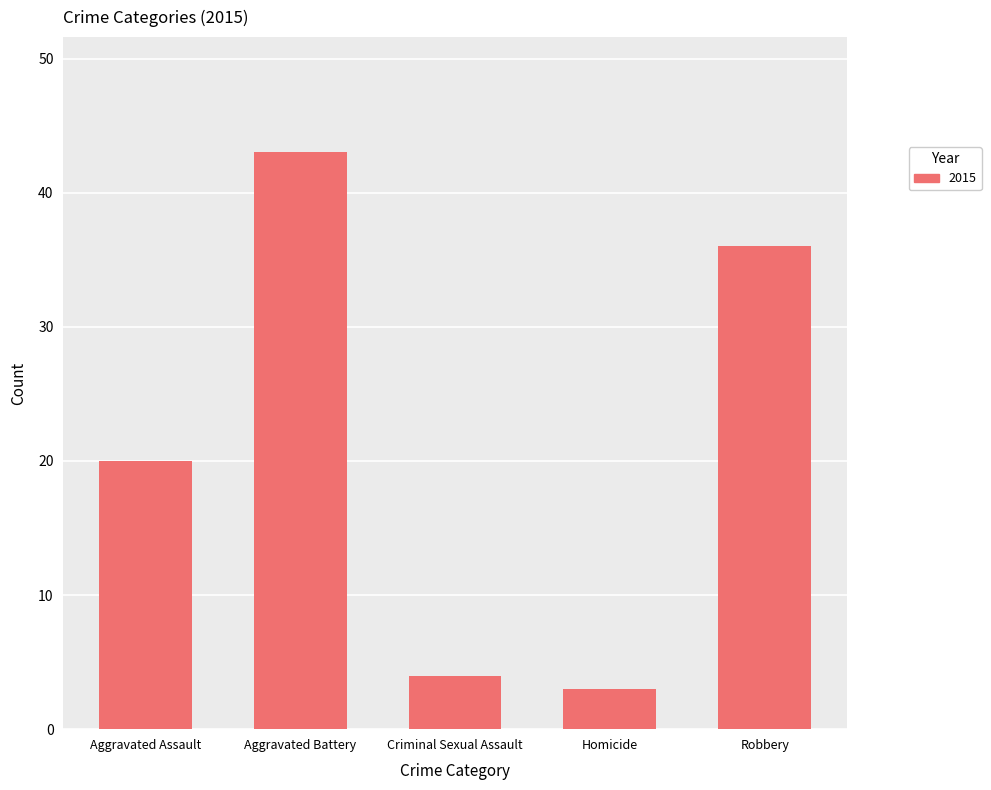

What is the maximum value shown in the chart?

43